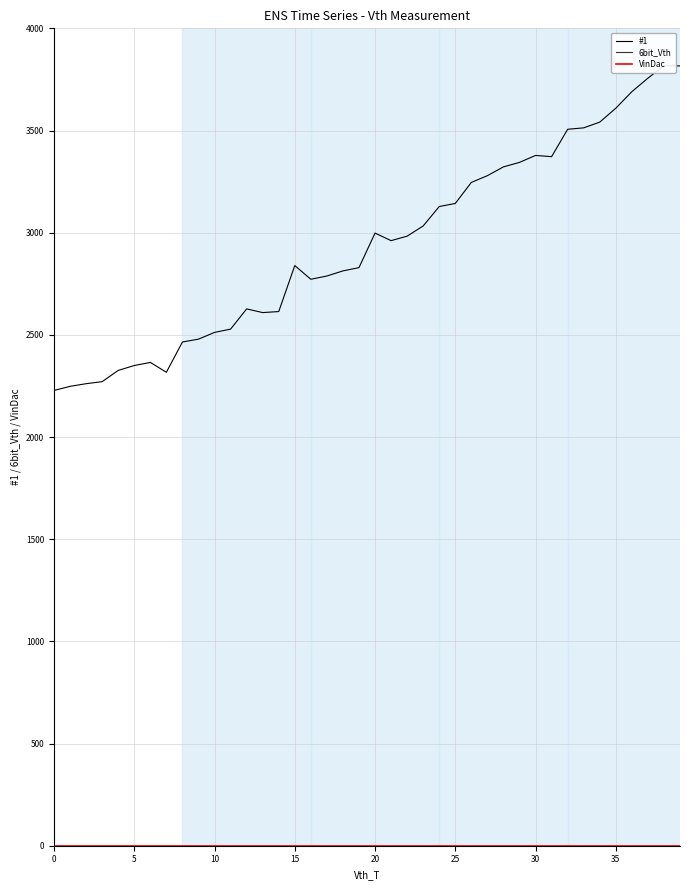

Between 21 and 24, which is larger?

24